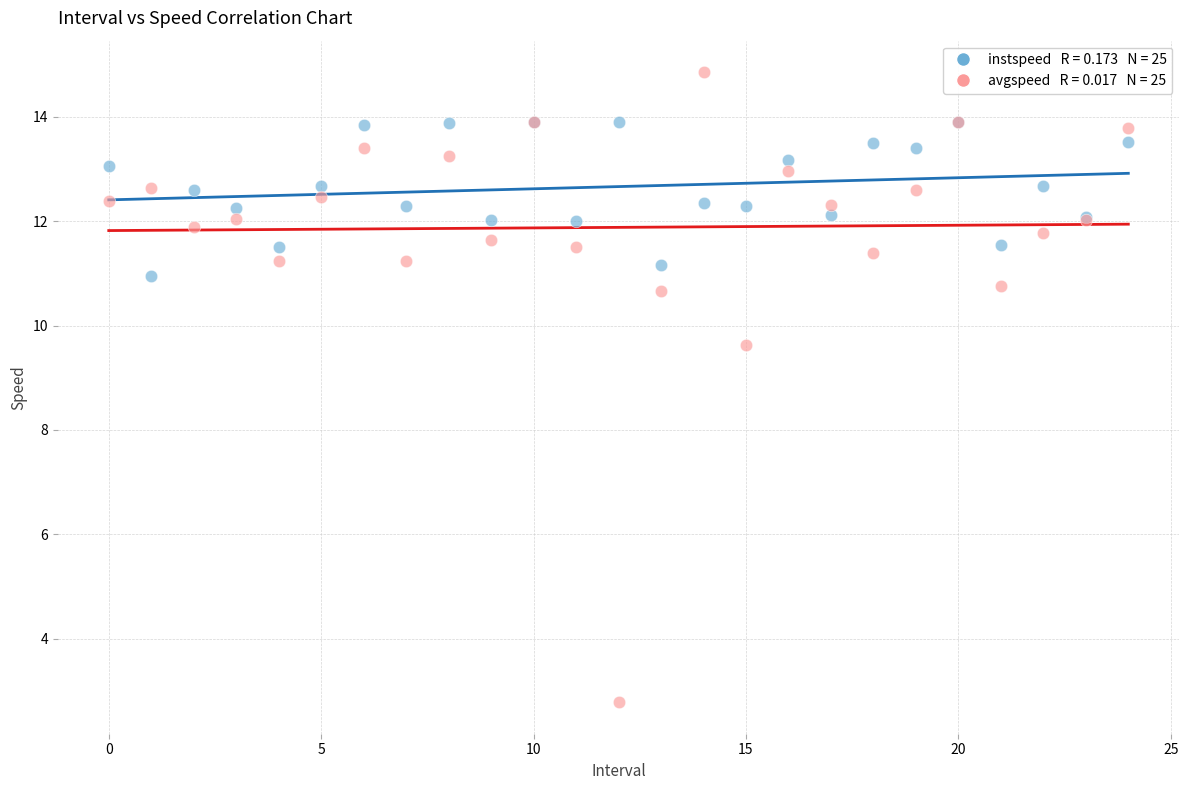

Across all series, what Y value is closest to 8?

9.6